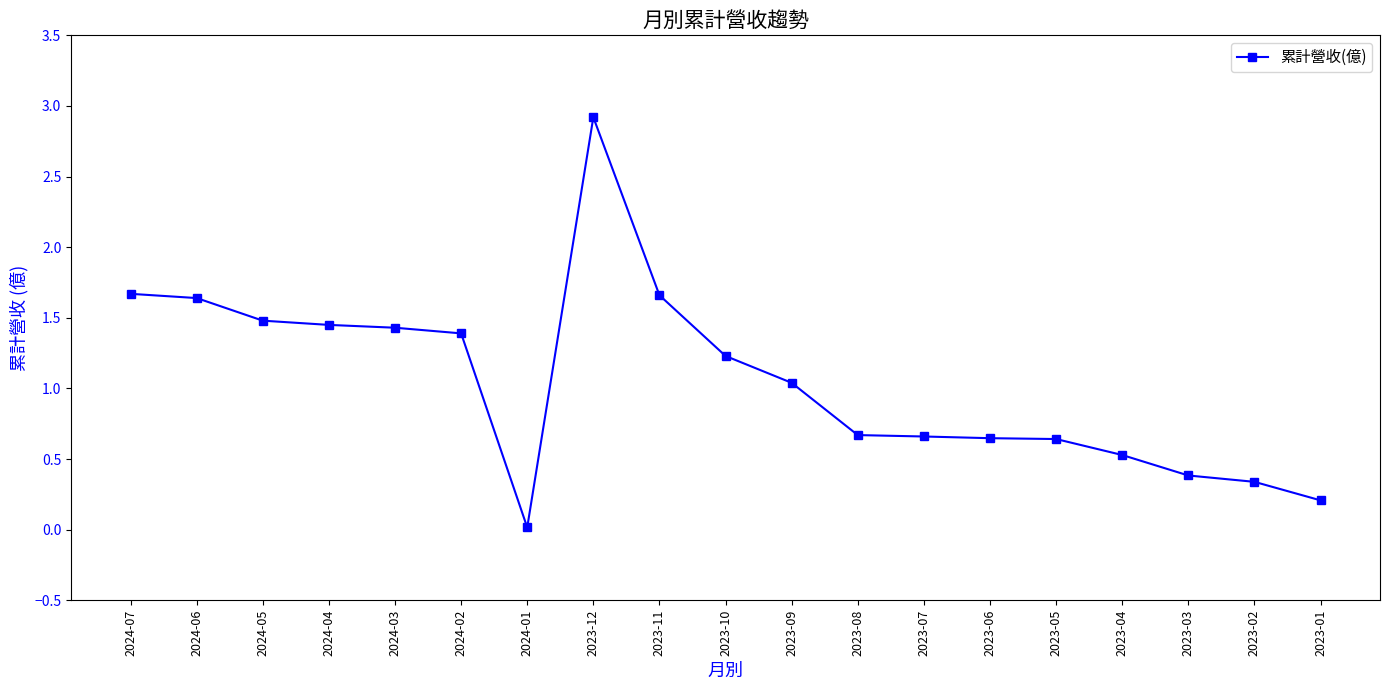

Where is the data nearest to the value 1?

2023-09